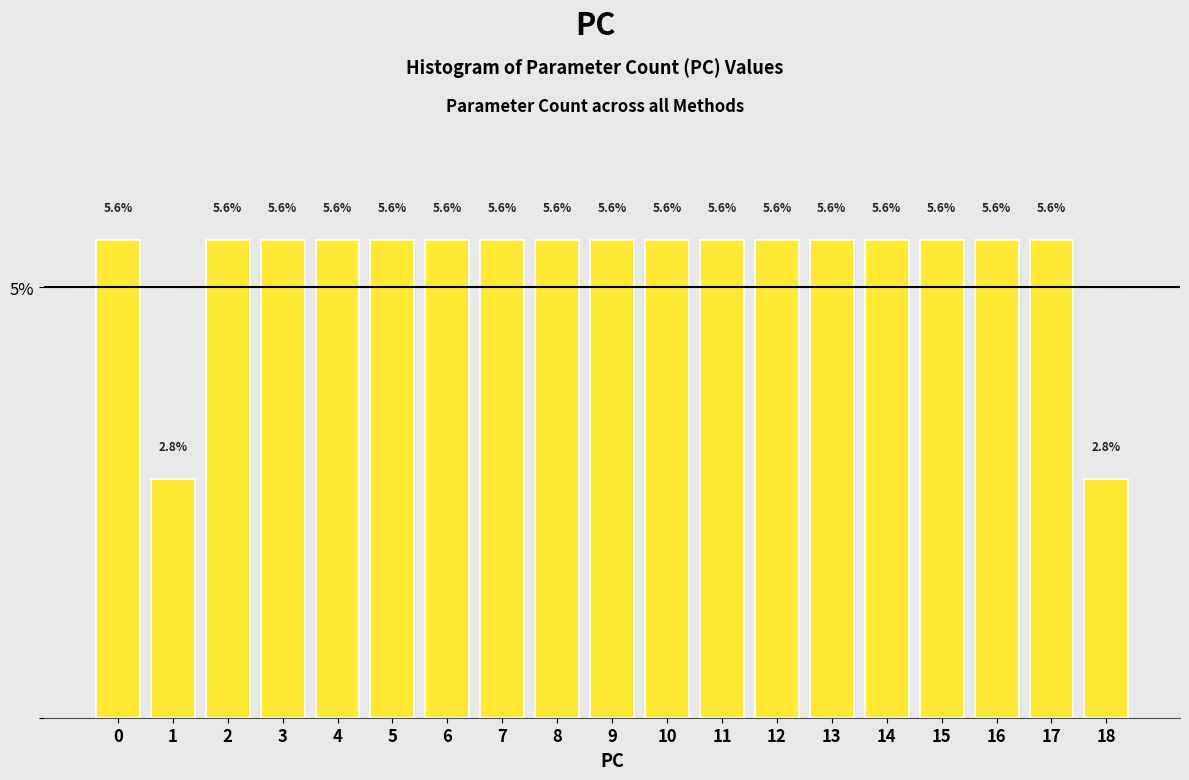

Reading right to left, what are all the values shown in this chart?

2.8	5.6	5.6	5.6	5.6	5.6	5.6	5.6	5.6	5.6	5.6	5.6	5.6	5.6	5.6	5.6	5.6	2.8	5.6